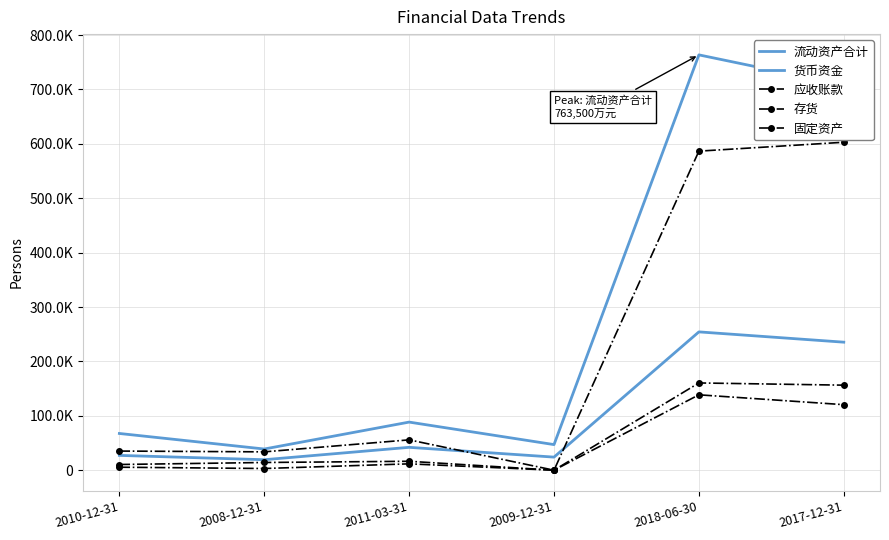

Reading right to left, list all the values displayed in this chart.

流动资产合计: 708156	763500	47062	88423	38933	67511
货币资金: 235350	254261	24047	42040	19262	27215
应收账款: 120454	138581	0	11683	3103	5490
存货: 156320	160390	0	16389	14166	10460
固定资产: 602894	586538	0	55783	33718	35171